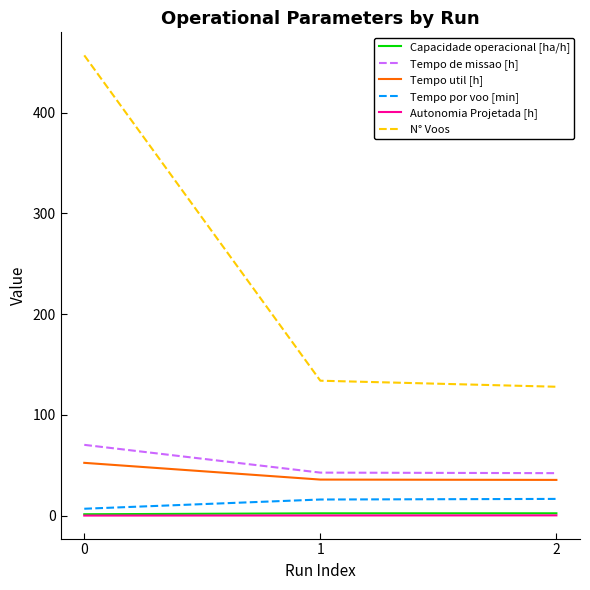

Is it true that Autonomia Projetada [h] equals 0.1 at 0?

True